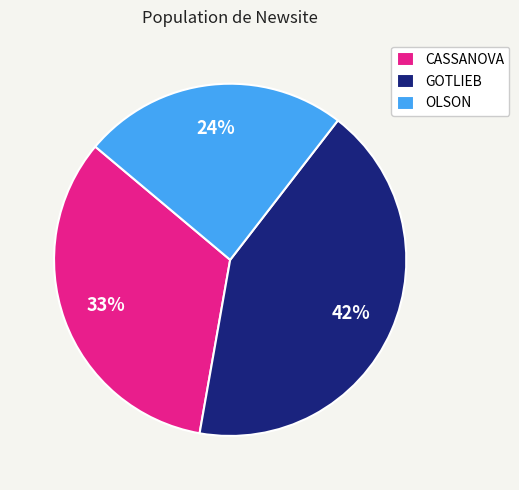

To the nearest percent, what is the difference between the largest and smallest slice percentages?

18%